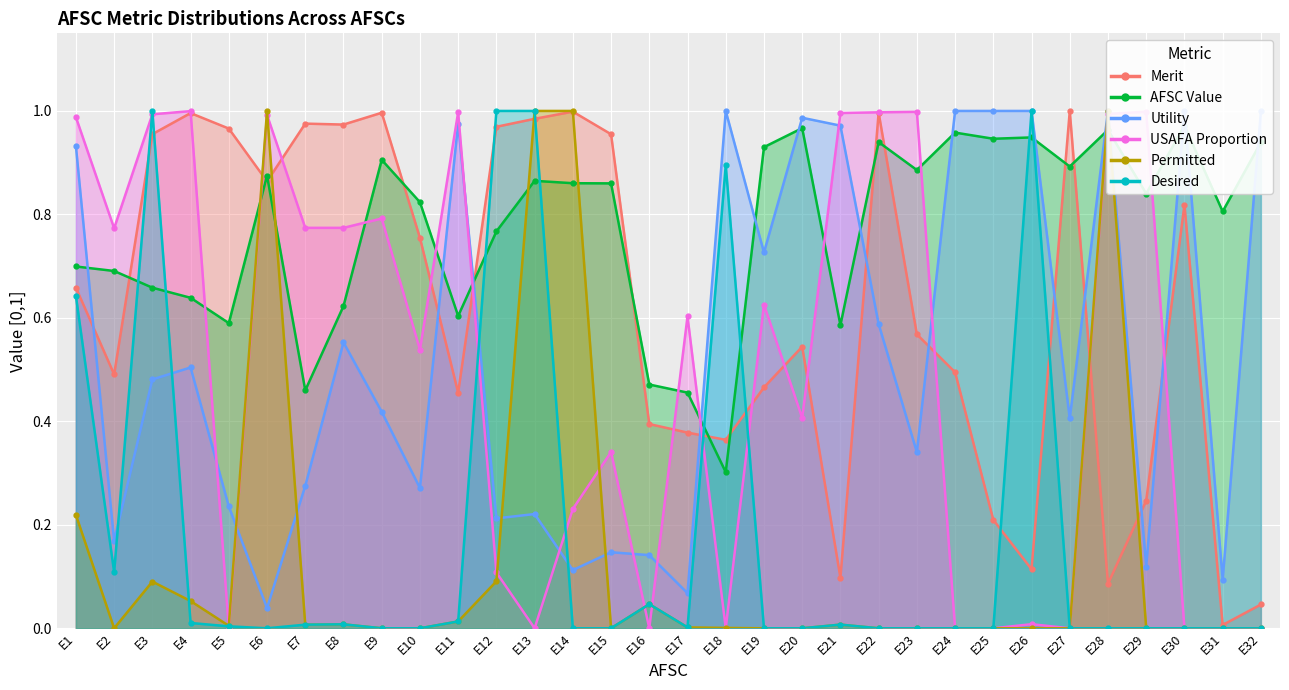

At how many categories does at least one series exceed 0?

32